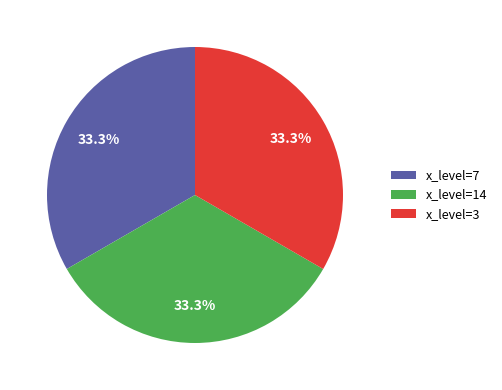

Do x_level=7 and x_level=3 together represent more than half of the pie?

Yes